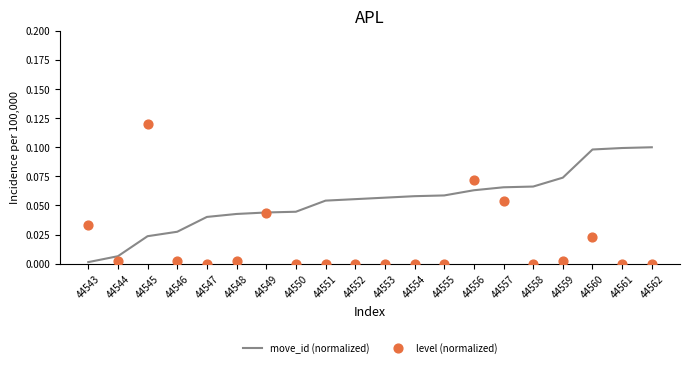

Is the value of move_id (normalized) at 44552 greater than the value of level (normalized) at 44562?

Yes